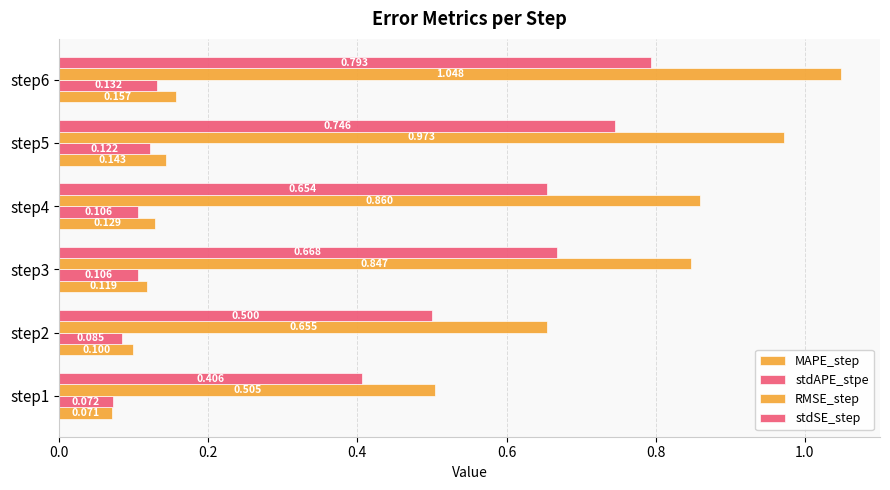

How many series are shown in this chart?

4